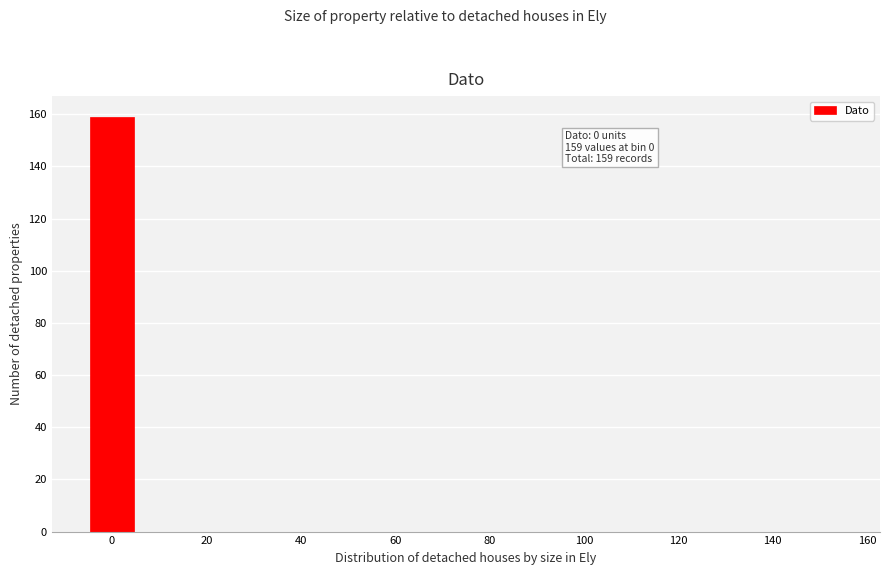

Which range on the x-axis has the tallest bar?

-5 to 5